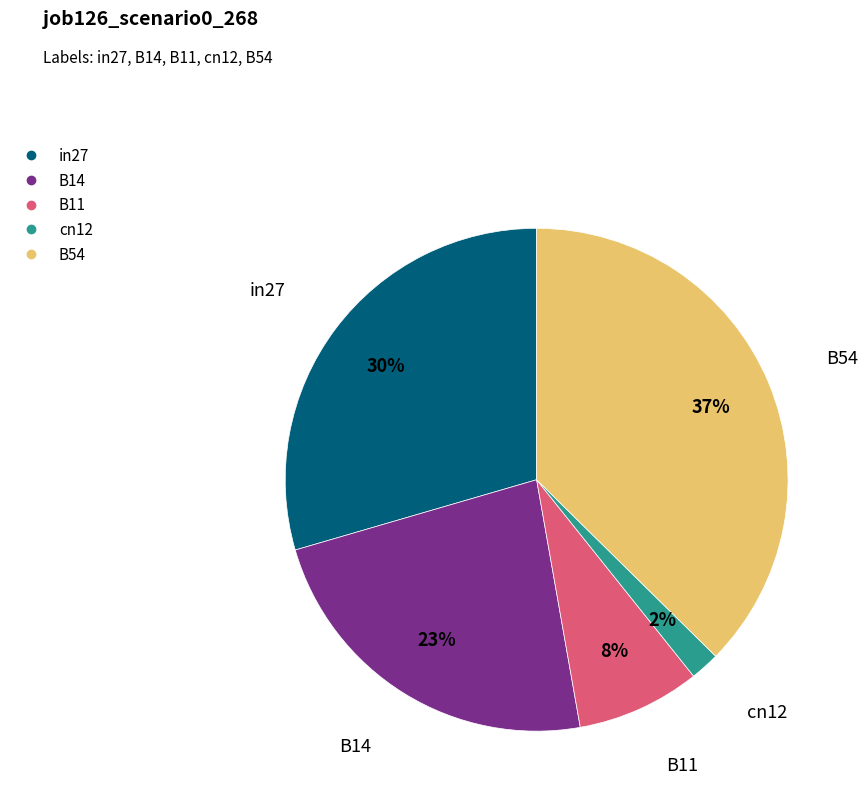

Is the sum of in27 and cn12 greater than half?

No